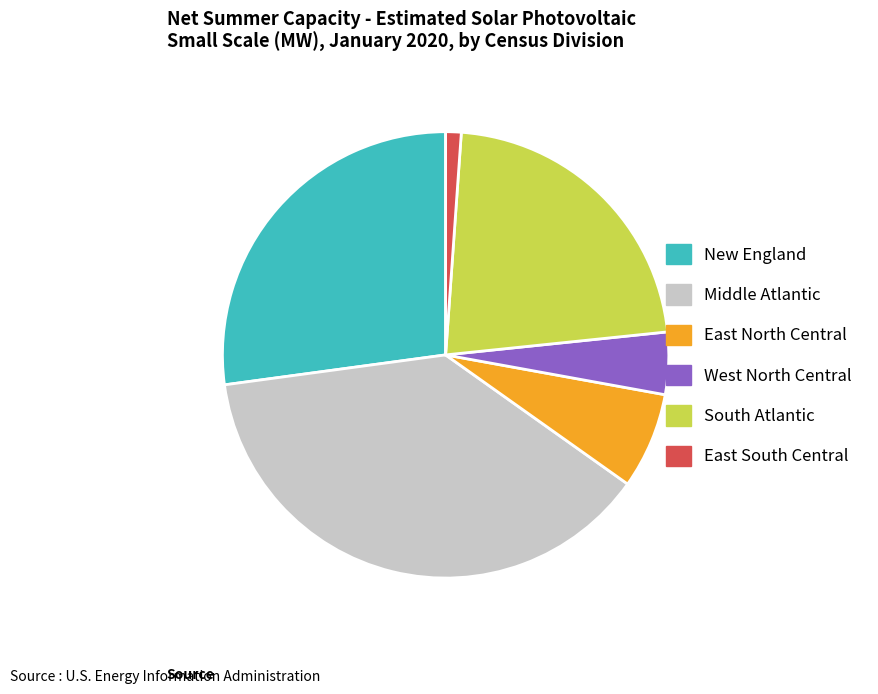

How many segments does this pie chart have?

6